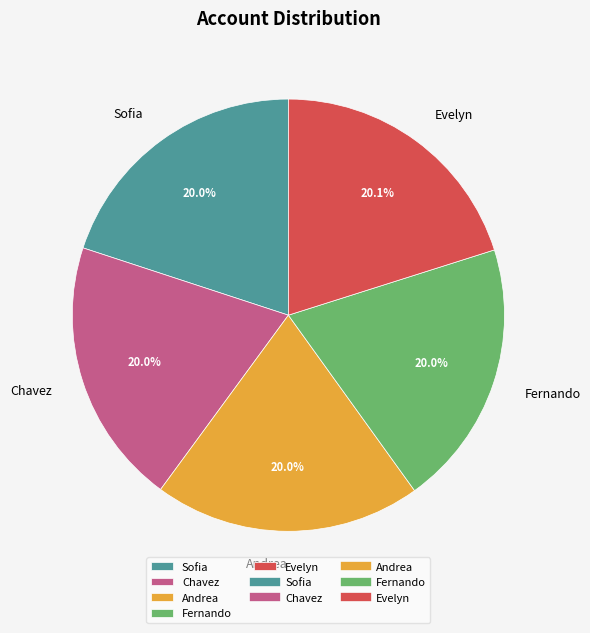

Approximately how many times larger is the value at Sofia compared to Fernando?

1.0